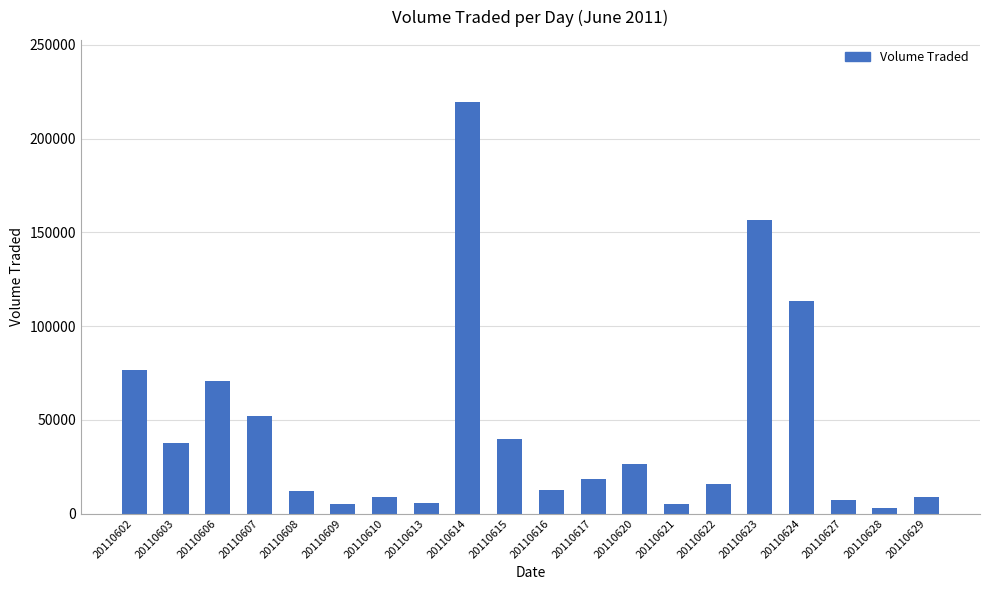

How many data points are less than 18300?

10